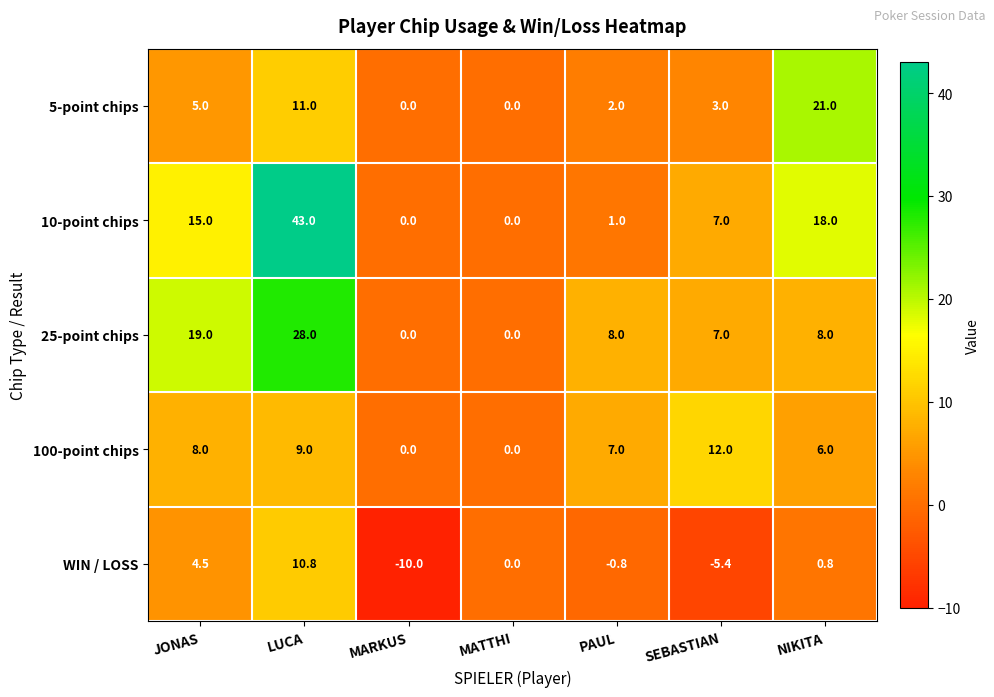

What is the difference between the WIN / LOSS values at SEBASTIAN and MATTHI?

5.4